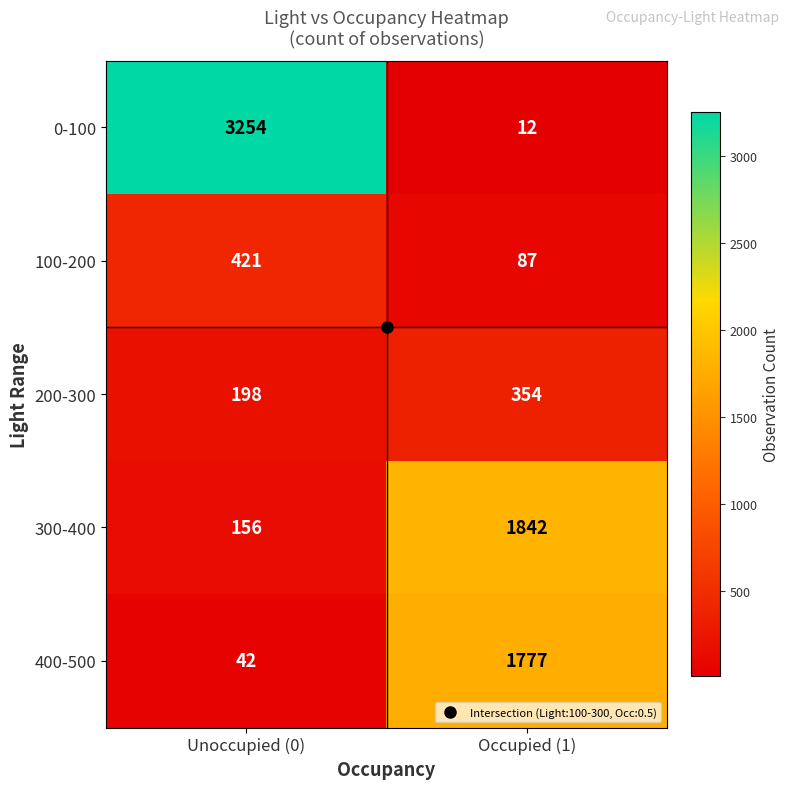

List the series in order of their peak value, highest first.

0-100, 300-400, 400-500, 100-200, 200-300